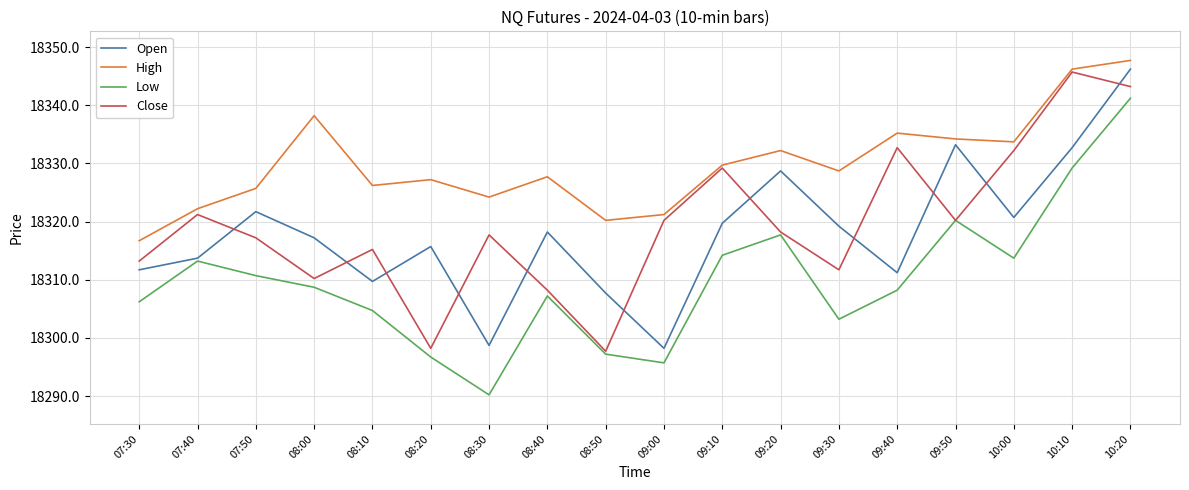

What is the sum of the Close values at 09:50 and 08:00?

36630.4